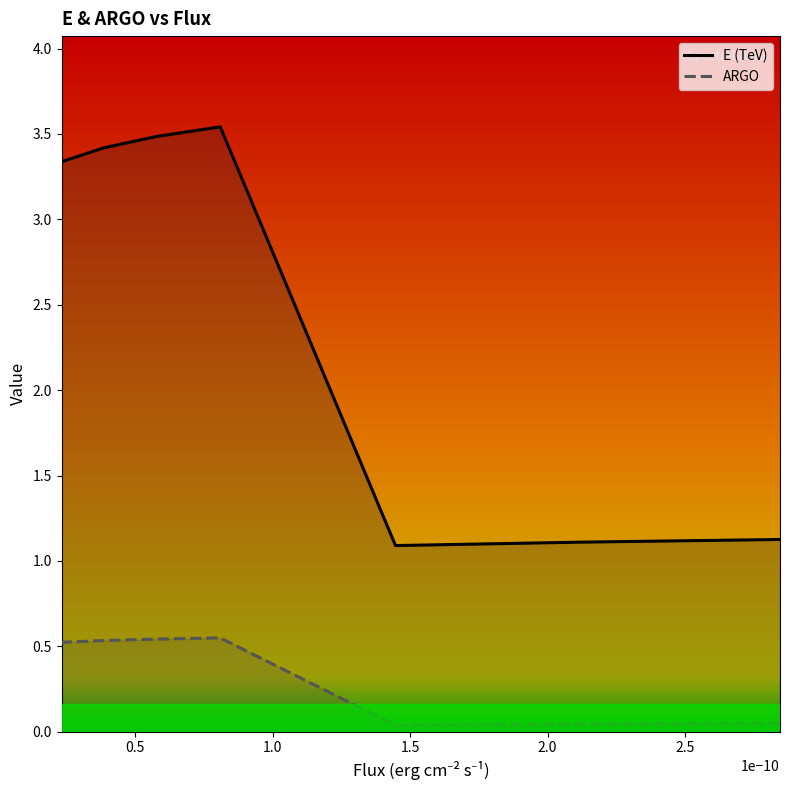

What are all the series names shown in the legend?

E (TeV), ARGO